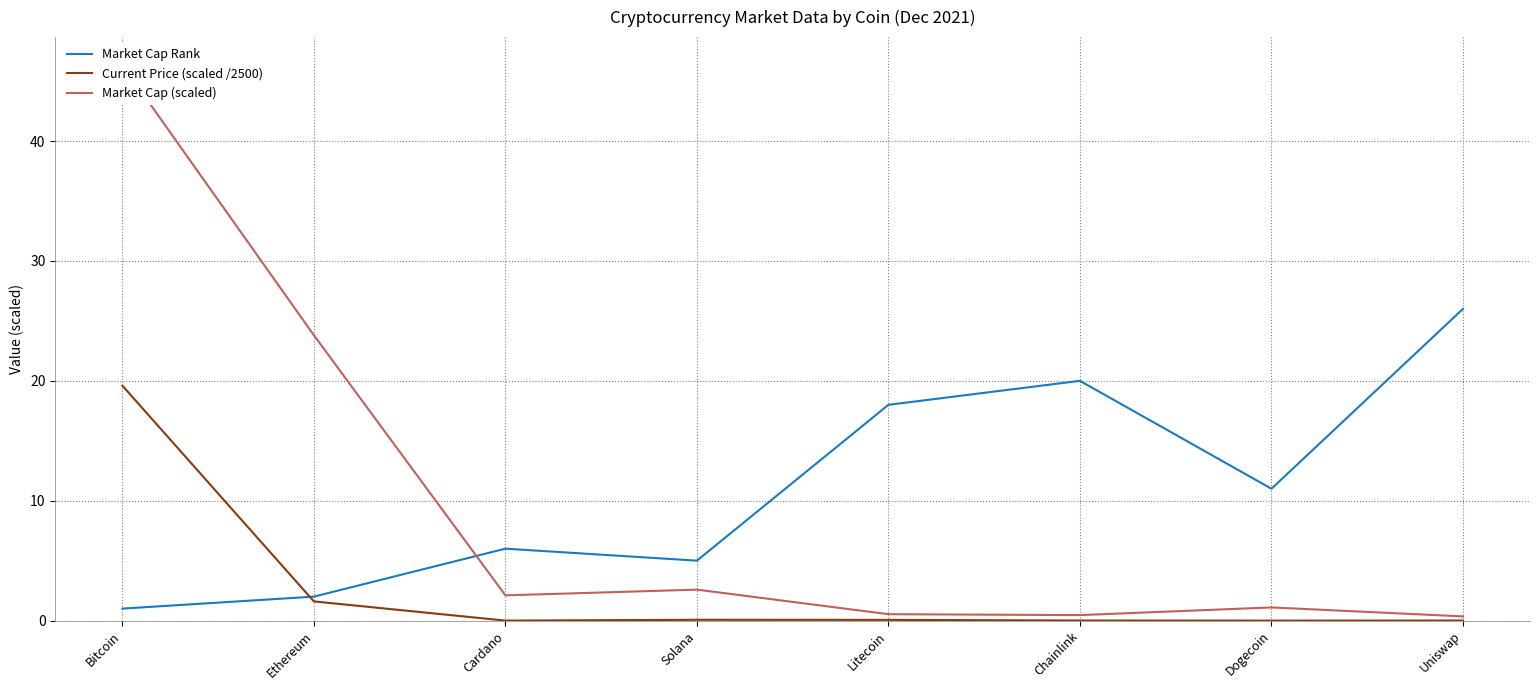

What is the average value of the Current Price (scaled /2500) series?

2.7